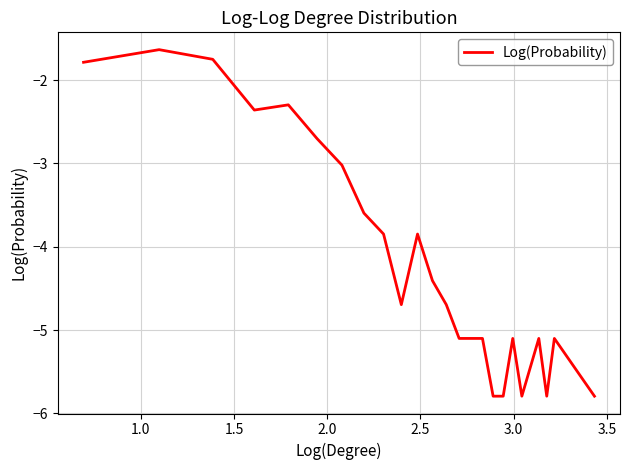

What is the smallest value displayed?

-5.8